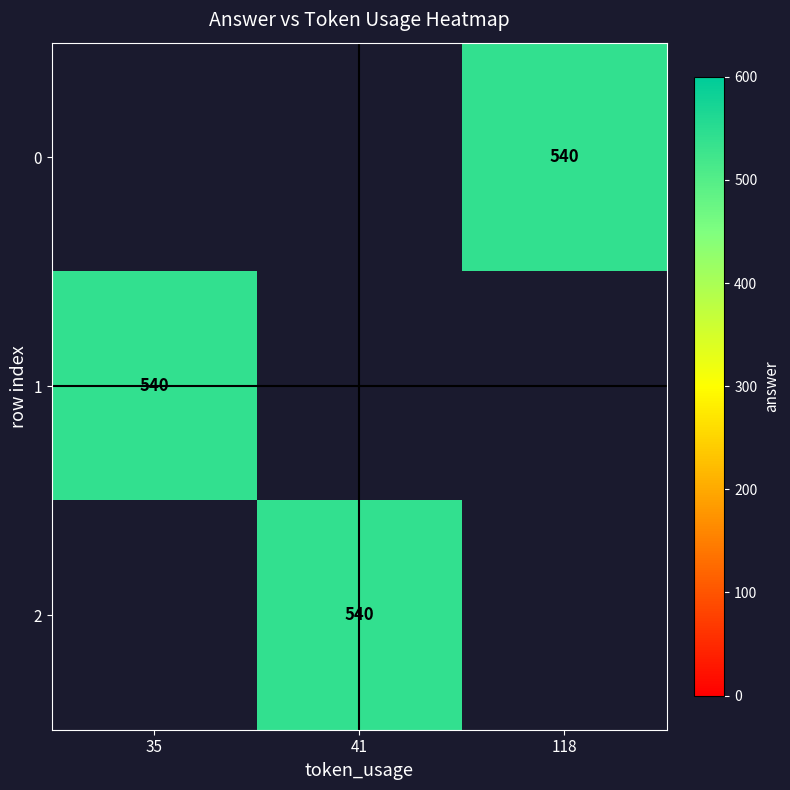

Rank the series by their maximum value, from highest to lowest.

0, 1, 2